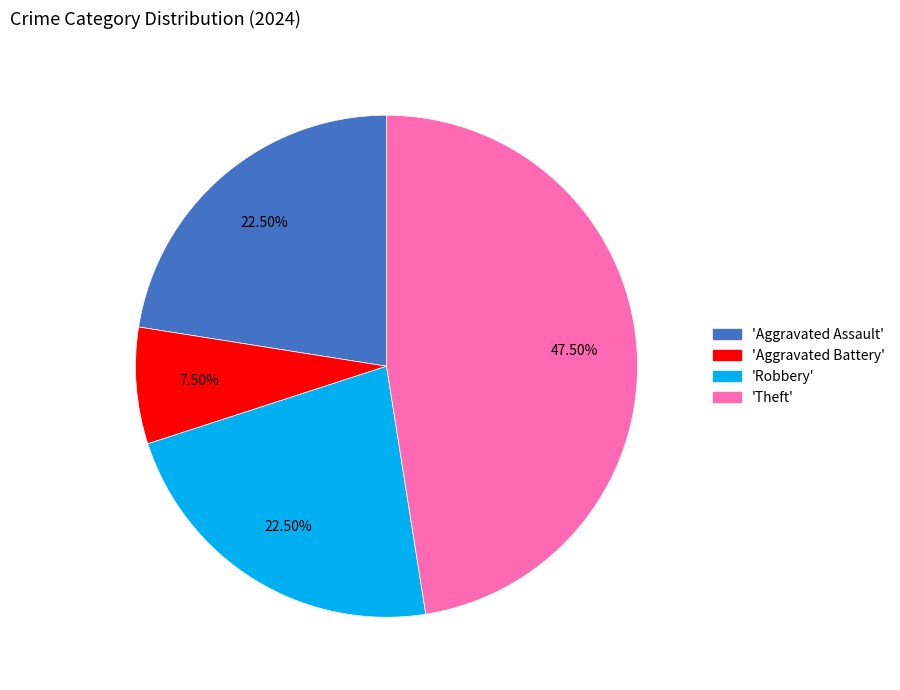

Is there a majority slice in this chart?

No